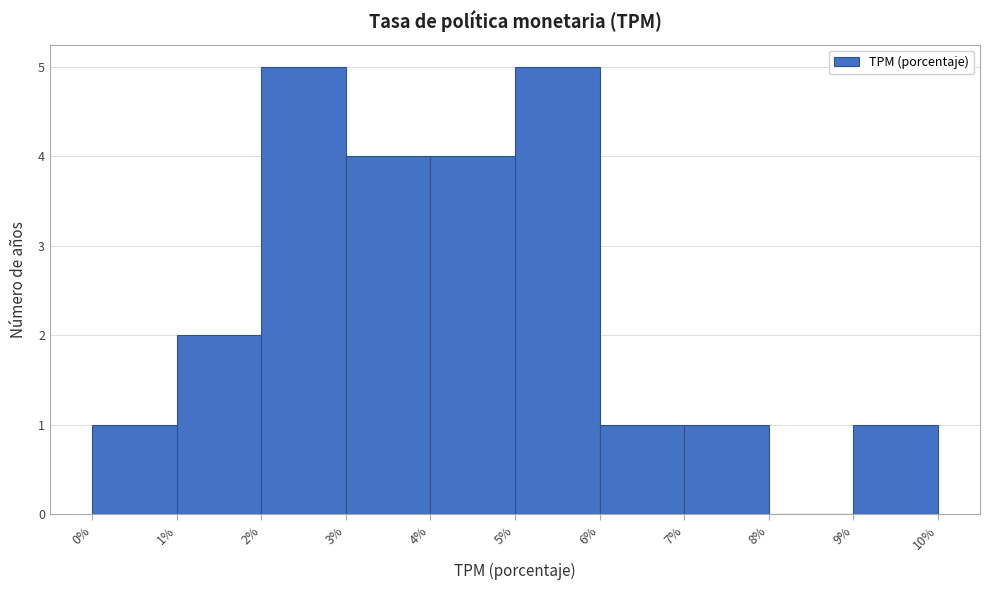

How tall is the bar that spans 0% to 1% on the x-axis? The values are not printed on the chart, so give them approximately, as read against the axis.

1